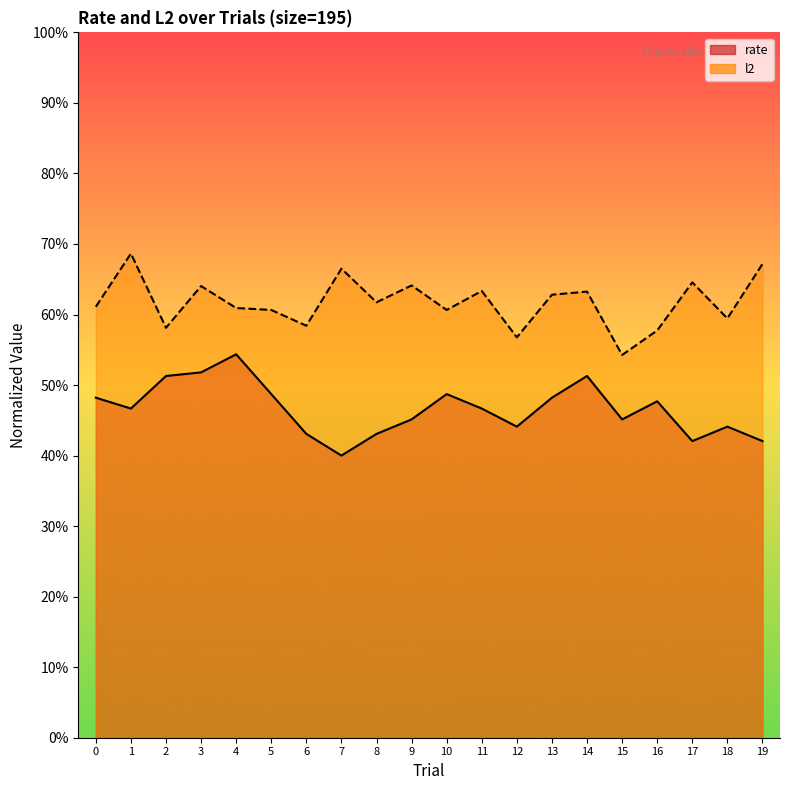

How many interior local peaks does the l2 series have?

7